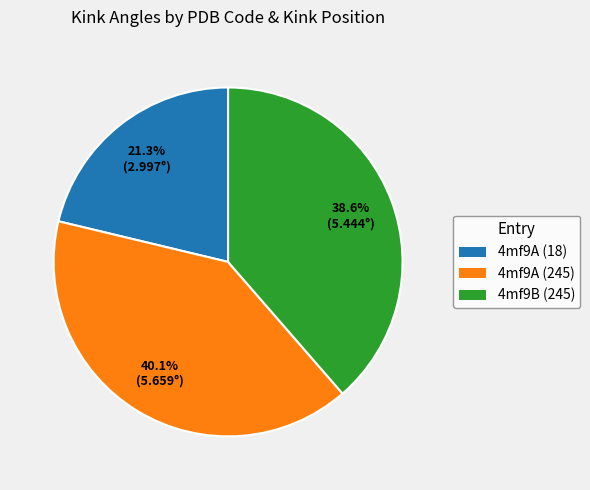

Approximately how many times larger is the value at 4mf9B (245) compared to 4mf9A (18)?

1.8